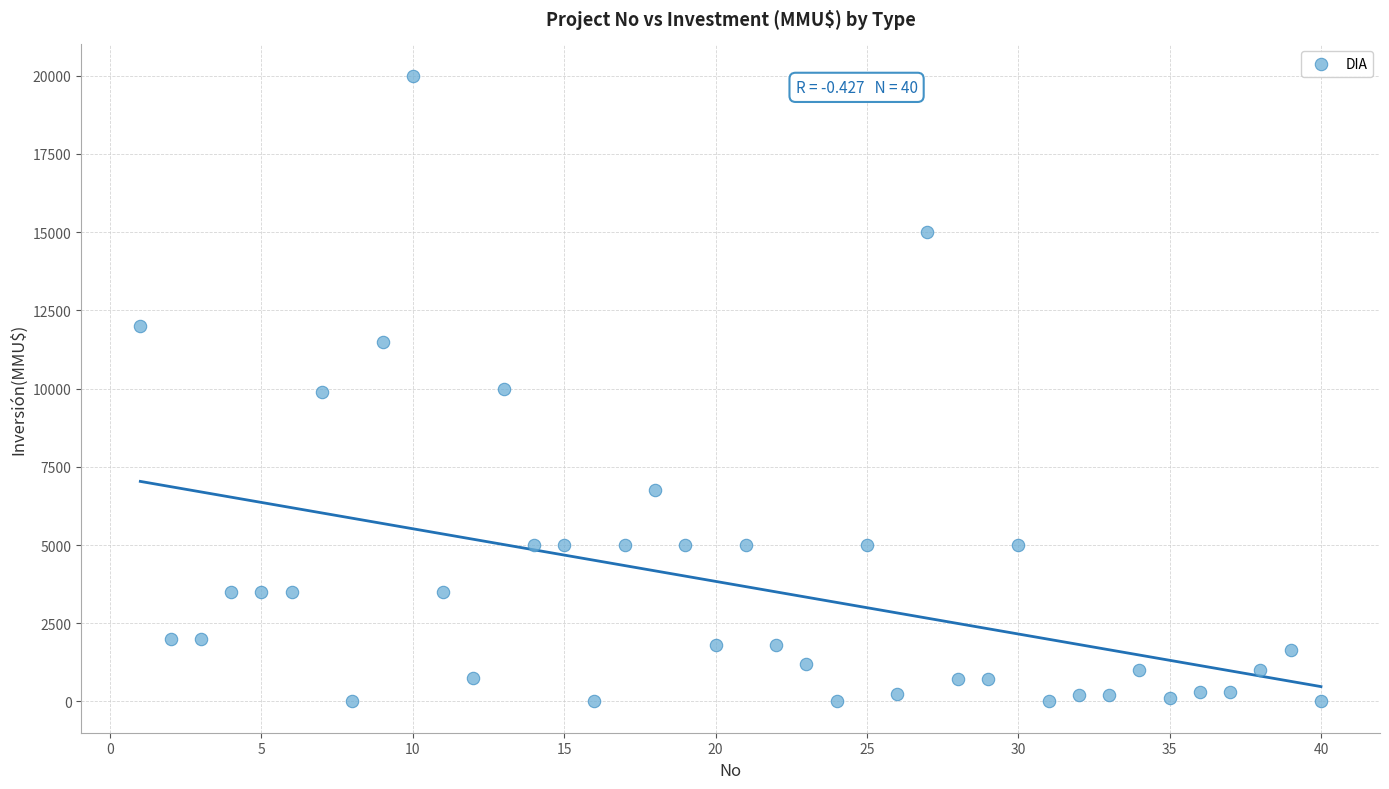

What is the range of X values (max minus min)?

39